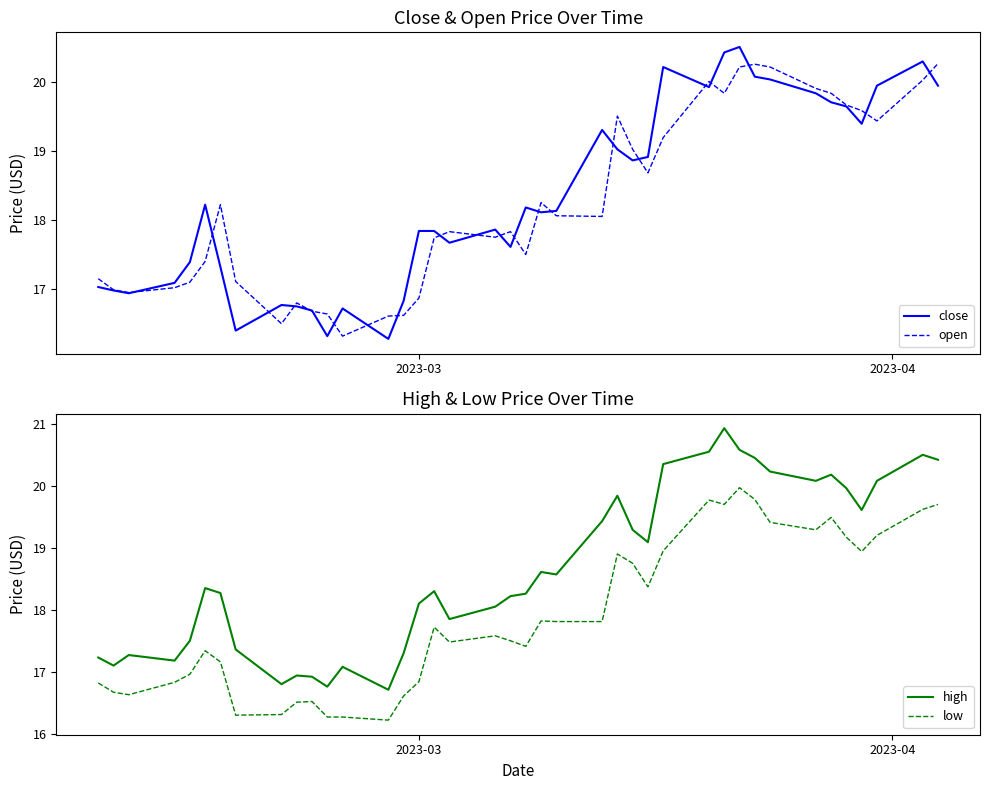

True or false: close and low intersect in this chart.

False